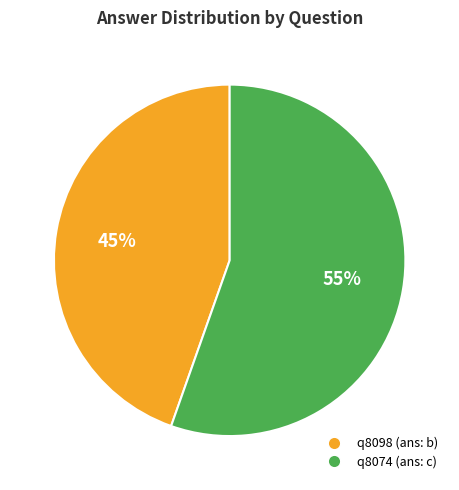

Does q8098 account for over 50% of the chart?

No